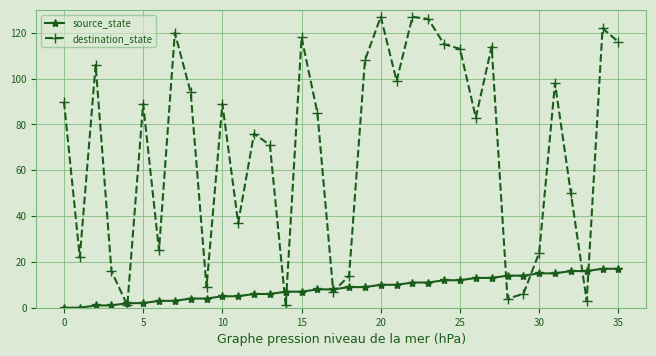

At how many categories does at least one series exceed 111?

10